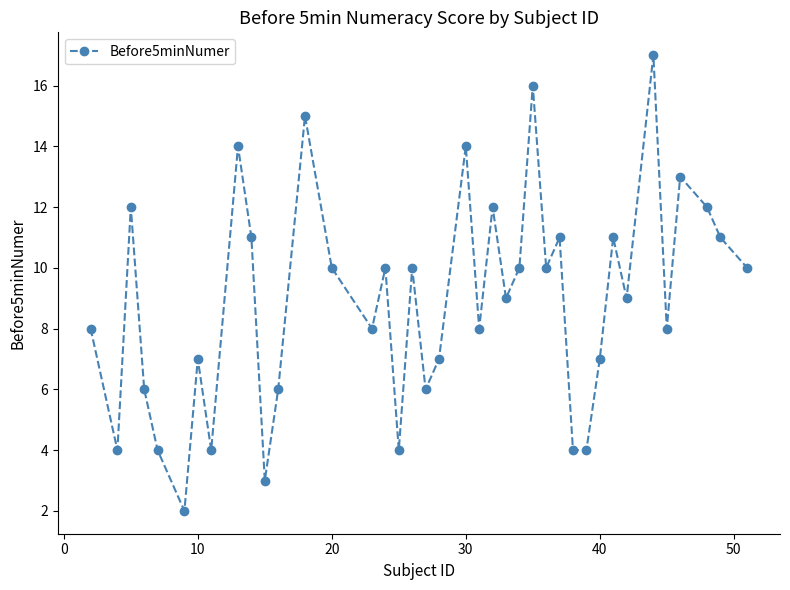

What is the average value?

9